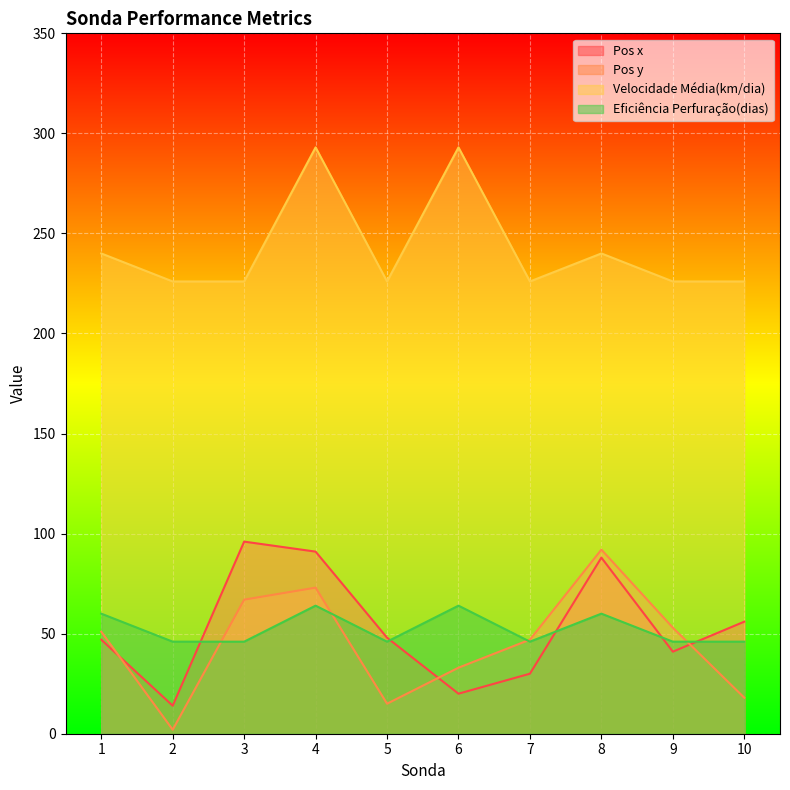

Between 3 and 10, which series saw the biggest shift?

Pos y